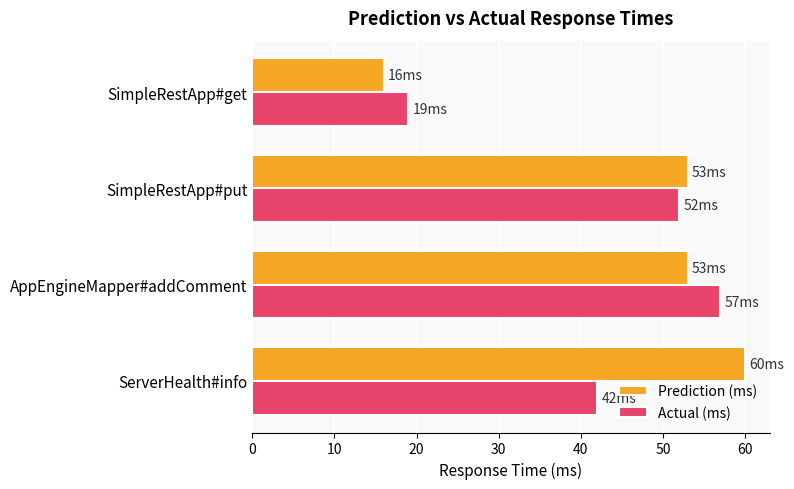

What is the approximate value of Actual (ms) at AppEngineMapper#addComment, to the nearest 10?

60